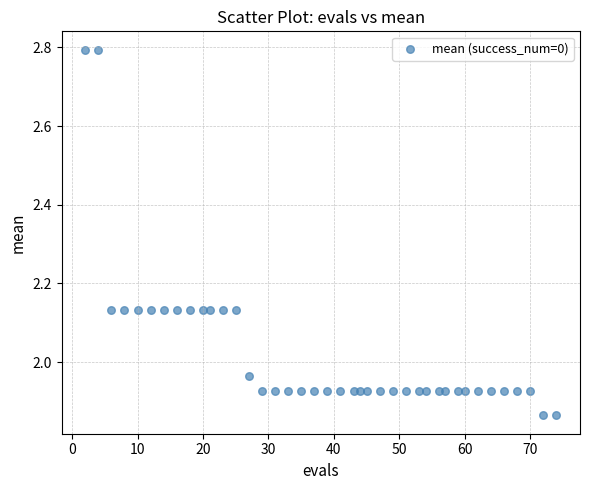

What is the range of Y values (max minus min)?

0.9